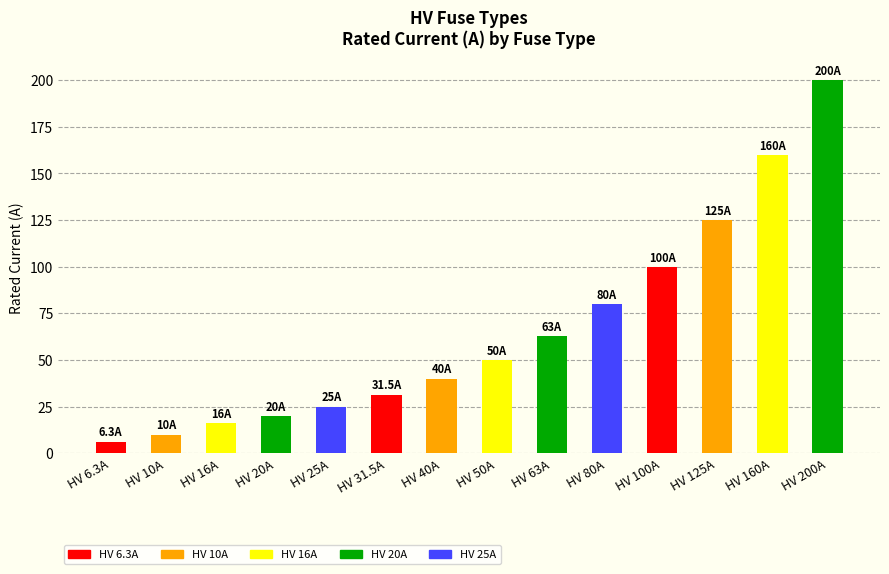

What is the smallest value displayed?

6.3